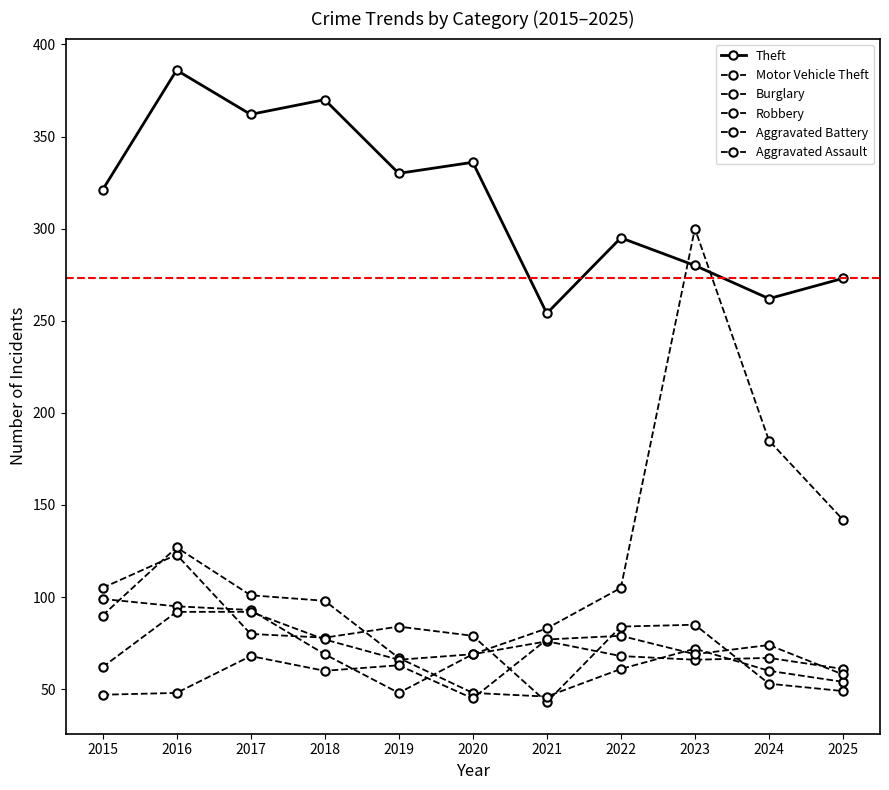

True or false: Motor Vehicle Theft has a value of 93 at 2017.

True